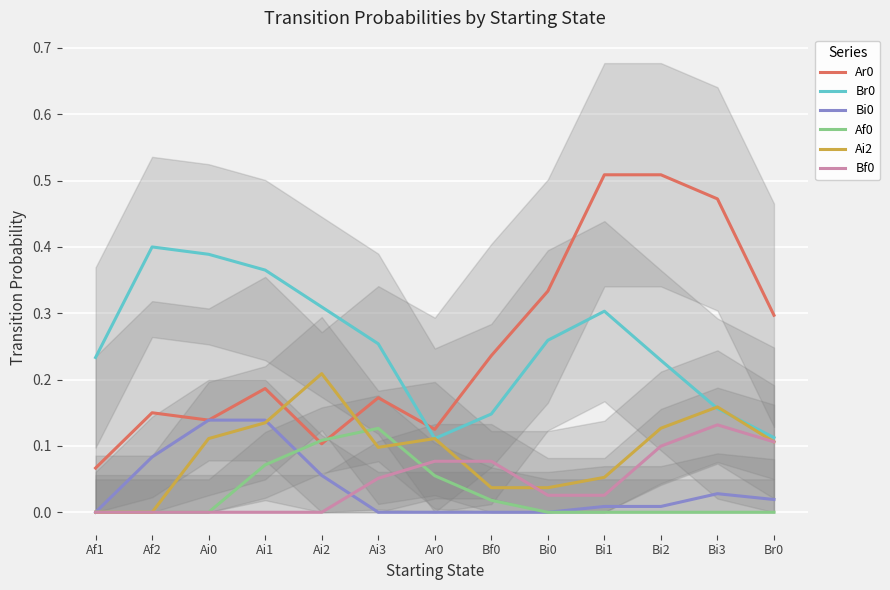

What is the label of the 5th point from the right?

Bi0